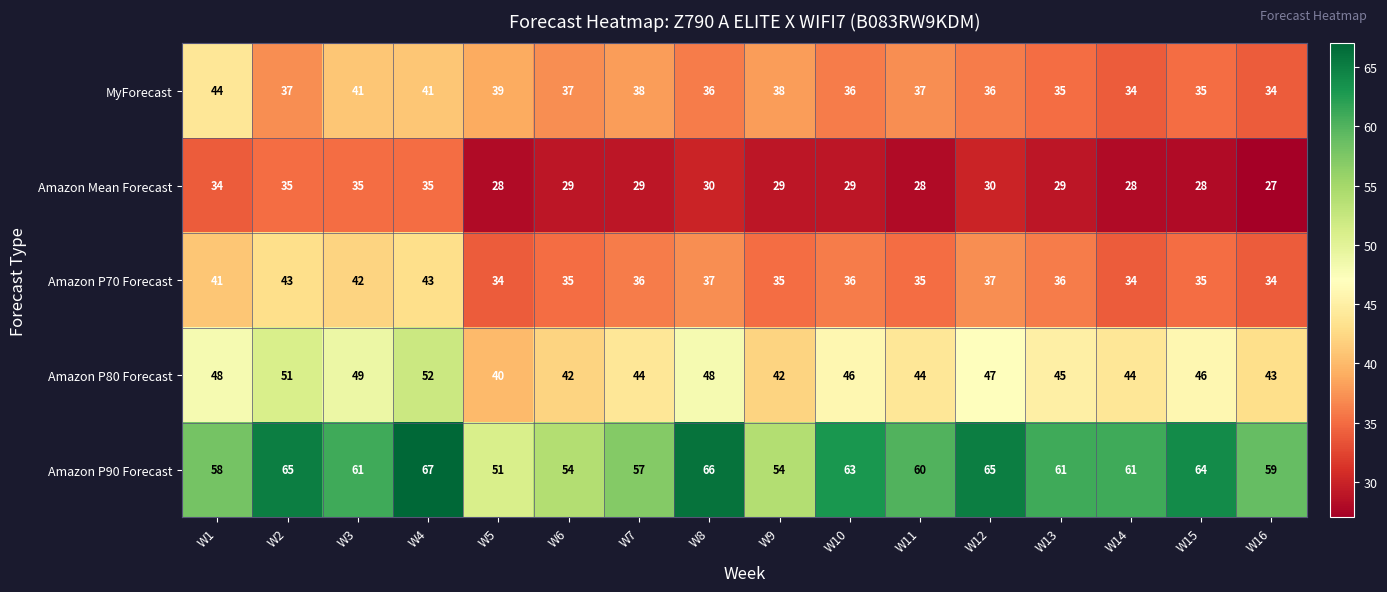

Which series has the largest range (max minus min)?

Amazon P90 Forecast